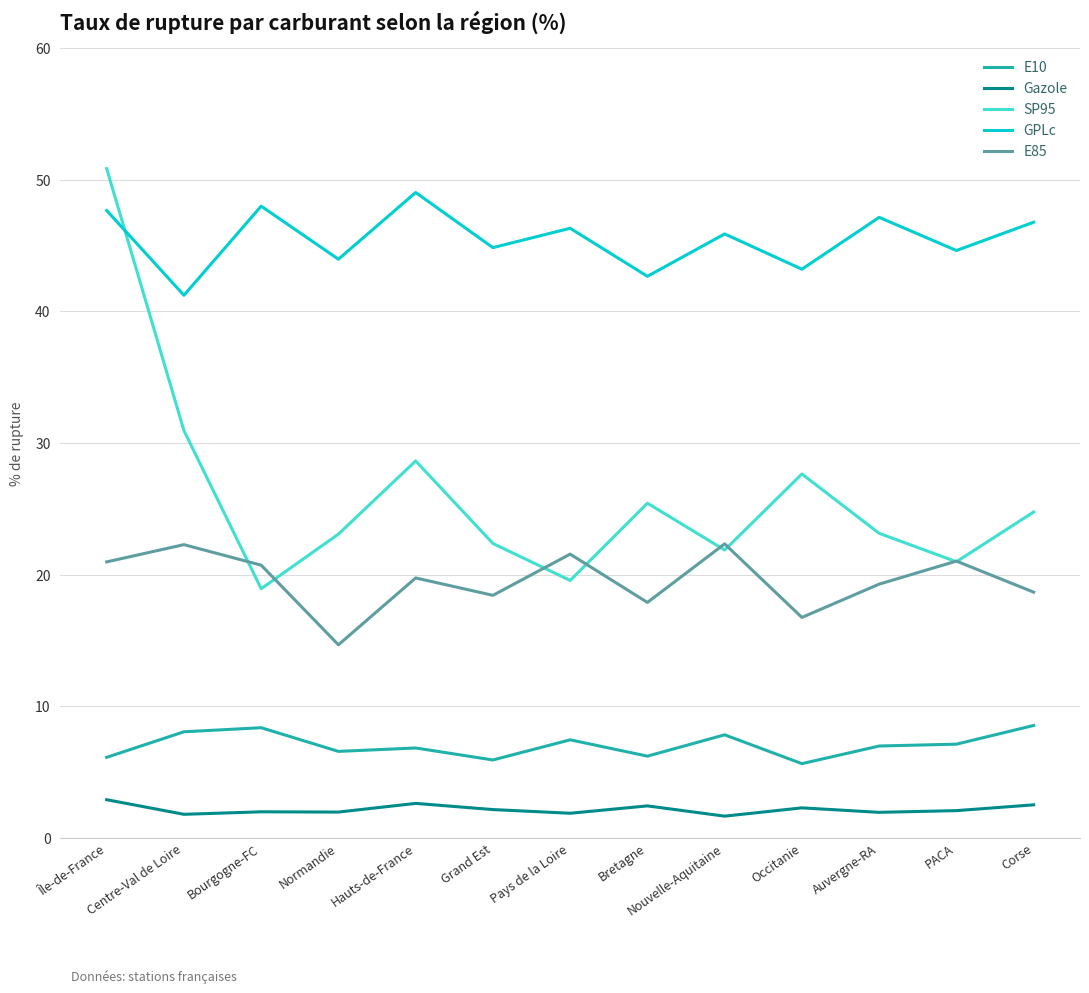

Which label corresponds to the largest value in the chart?

Île-de-France